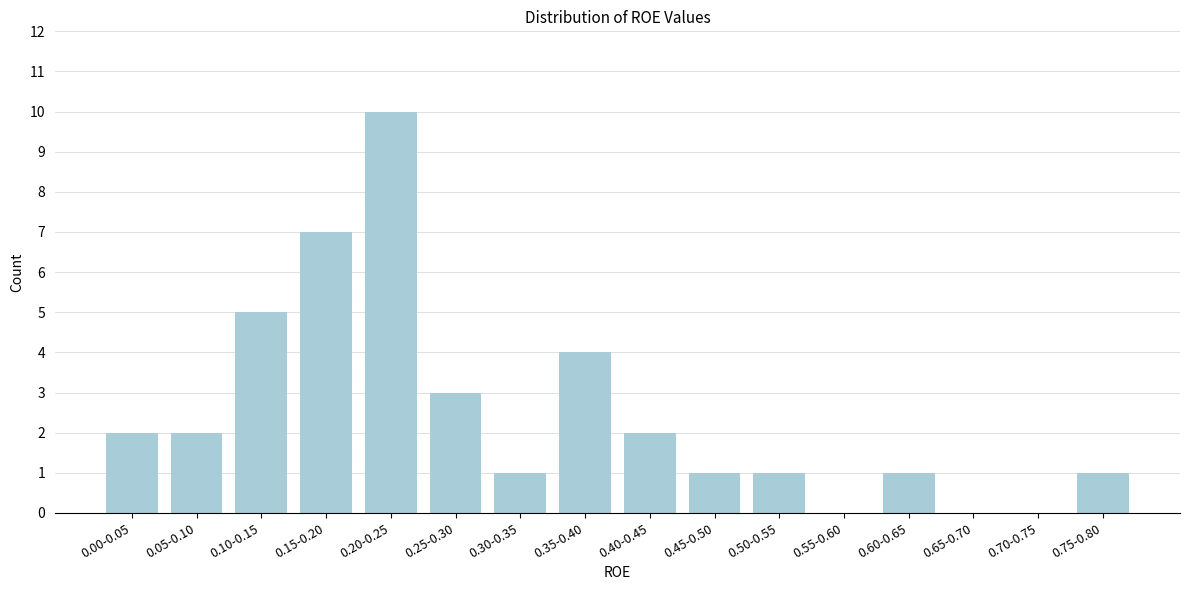

Reading left to right, extract all data points from this chart.

0.00-0.05=2	0.05-0.10=2	0.10-0.15=5	0.15-0.20=7	0.20-0.25=10	0.25-0.30=3	0.30-0.35=1	0.35-0.40=4	0.40-0.45=2	0.45-0.50=1	0.50-0.55=1	0.55-0.60=0	0.60-0.65=1	0.65-0.70=0	0.70-0.75=0	0.75-0.80=1